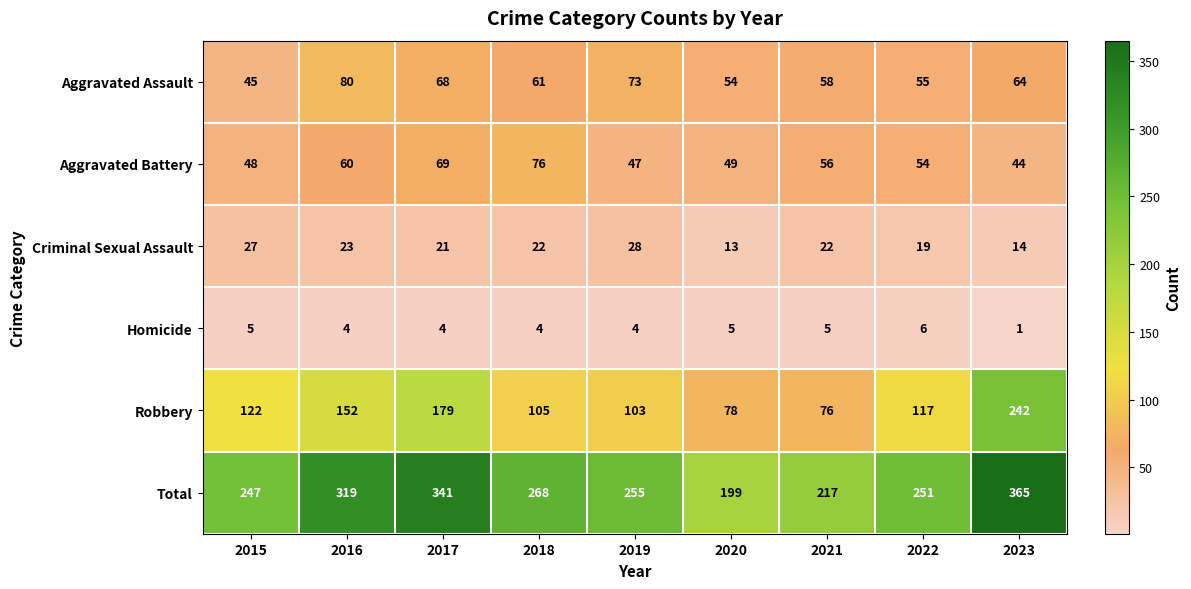

What is the maximum value shown in the chart?

365